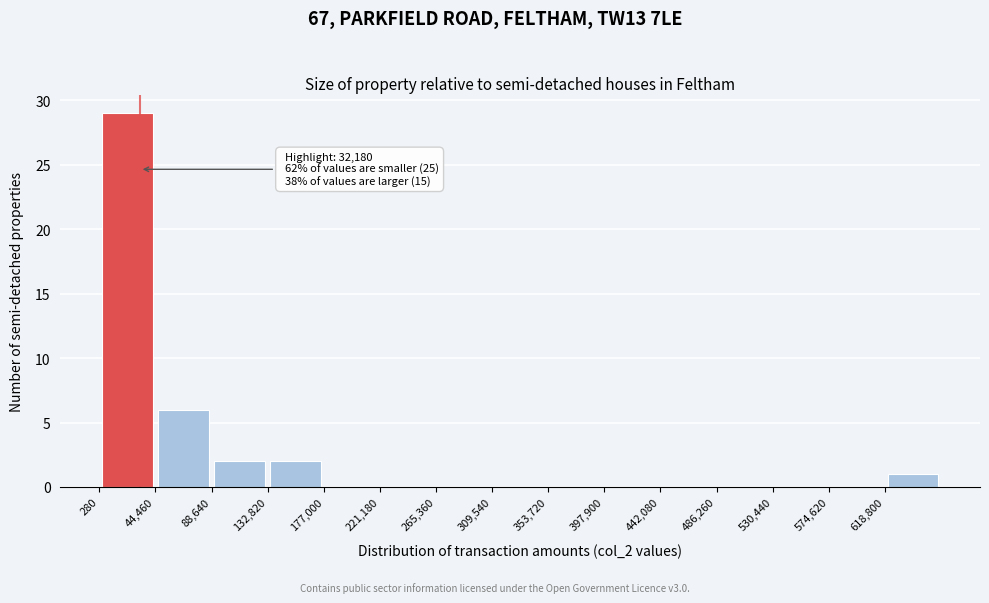

Over which range of the x-axis is the bar tallest?

0 to 45000